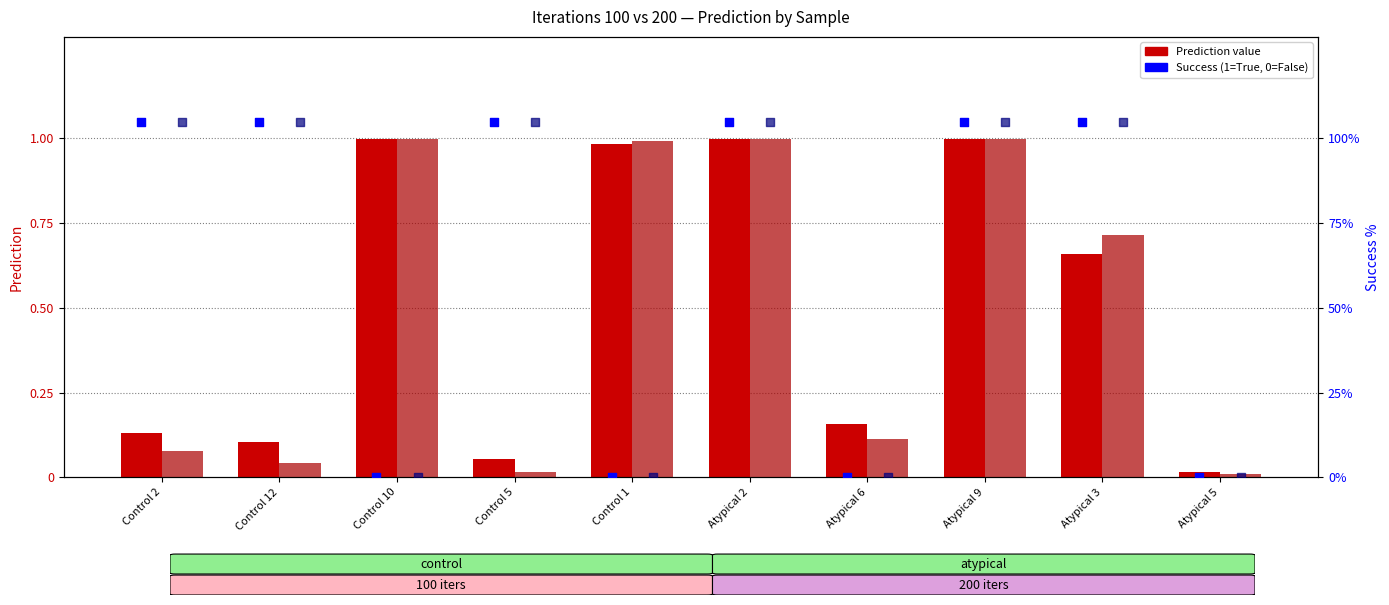

Which series contains the lowest Y value?

Success (100)